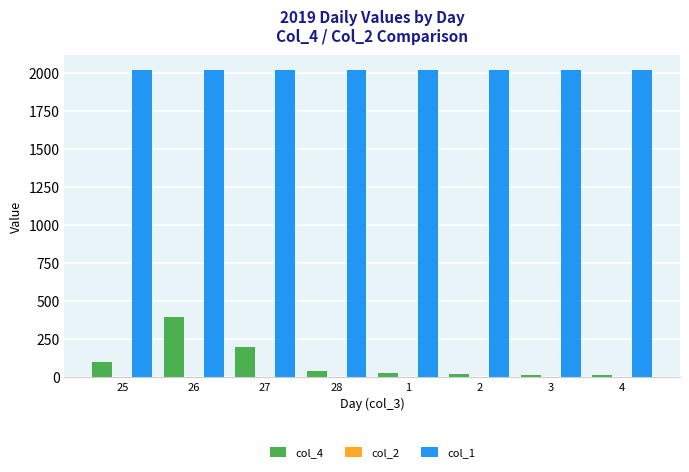

Is the value of col_4 at 4 greater than the value of col_1 at 26?

No